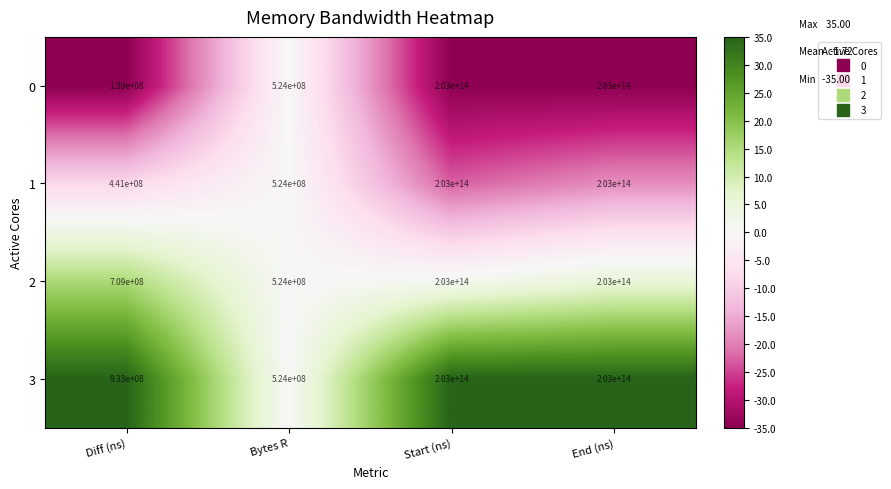

List the series in order of their overall mean, highest first.

3, 2, 1, 0